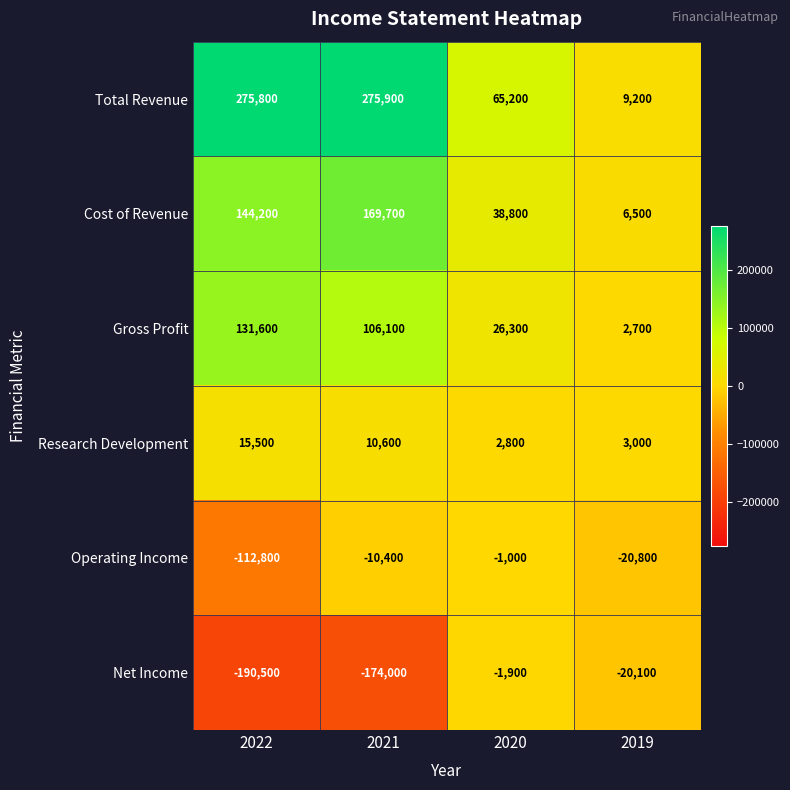

Which series has the largest total across all categories?

Total Revenue